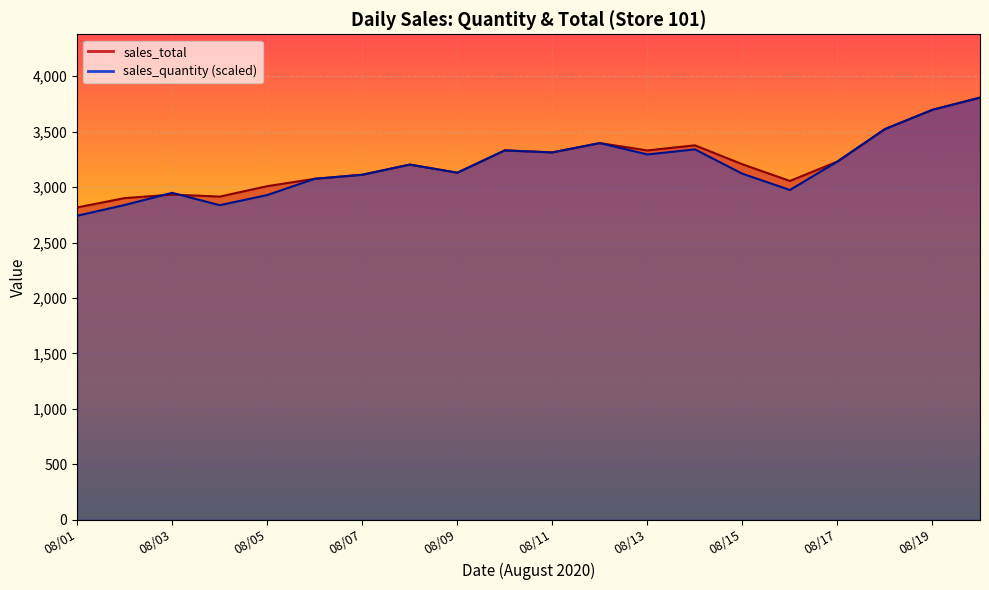

Reading left to right, transcribe all the data shown in this chart.

sales_total: 2816.2	2900.4	2932.0	2914.0	3008.0	3074.4	3111.0	3202.5	3129.3	3330.6	3312.3	3396.5	3330.0	3376.2	3205.4	3055.0	3229.9	3522.8	3696.6	3806.4
sales_quantity: 2741.3	2838.3	2948.1	2836.5	2928.0	3074.4	3111.0	3202.5	3129.3	3330.6	3312.3	3396.5	3294.0	3339.8	3120.2	2973.8	3230.0	3522.8	3696.6	3806.4